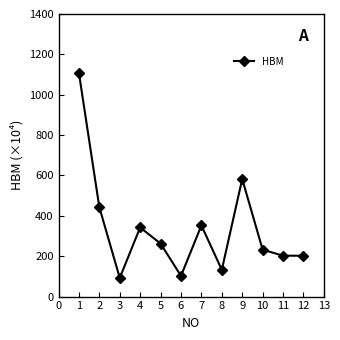

What is the difference between the second highest and second lowest values?

480.0